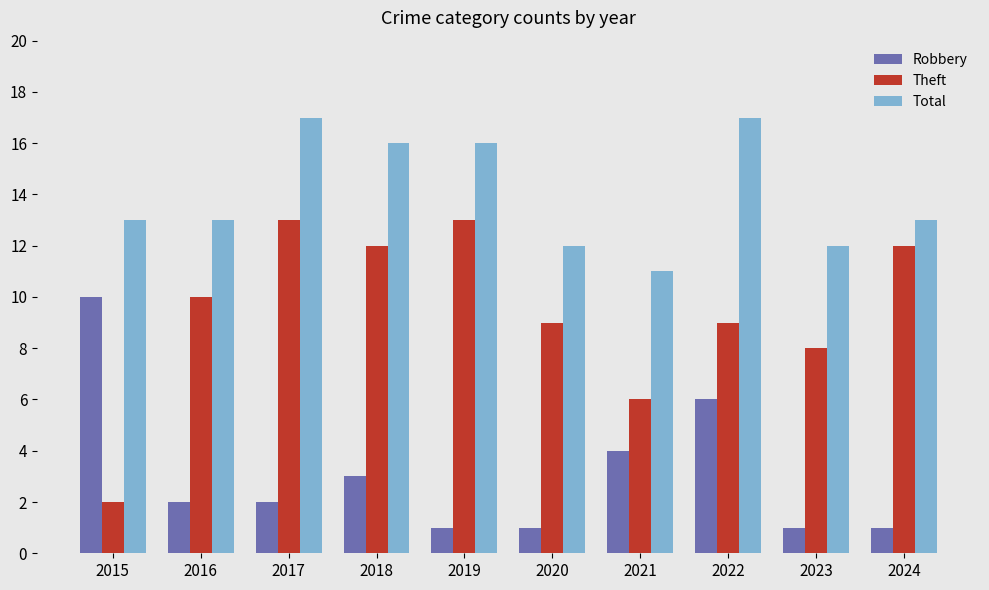

How many distinct data groups are displayed?

3